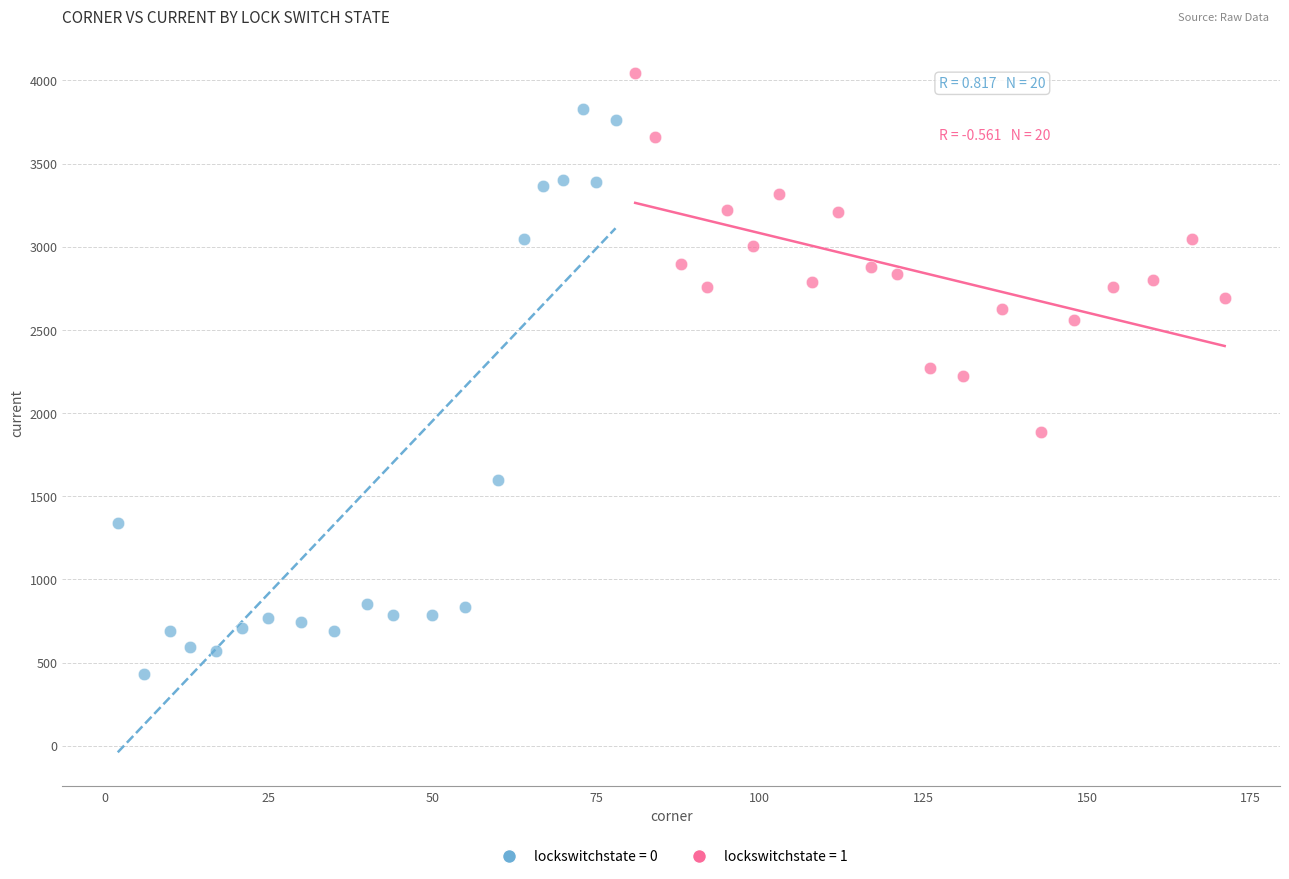

Which series contains the highest Y value?

lockswitchstate = 1